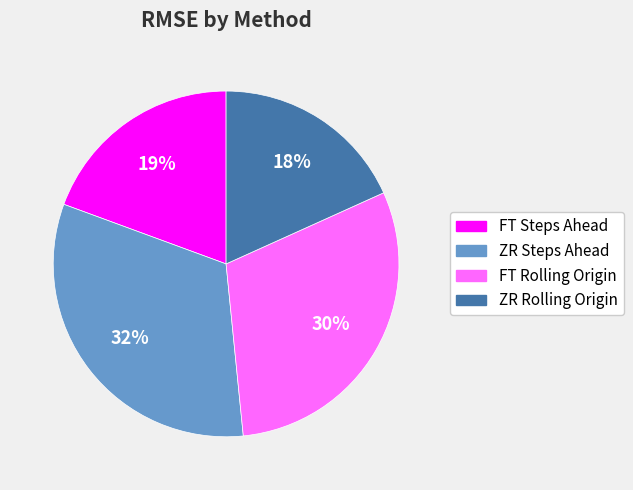

Count the number of slices in the pie.

4